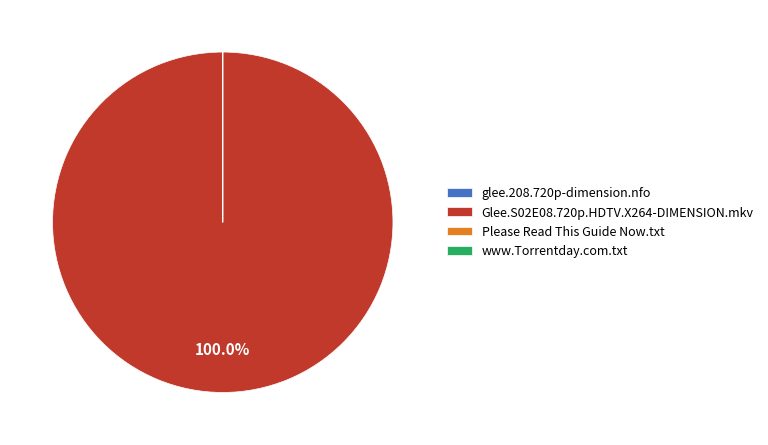

Is there any slice that represents more than half of the pie?

Yes